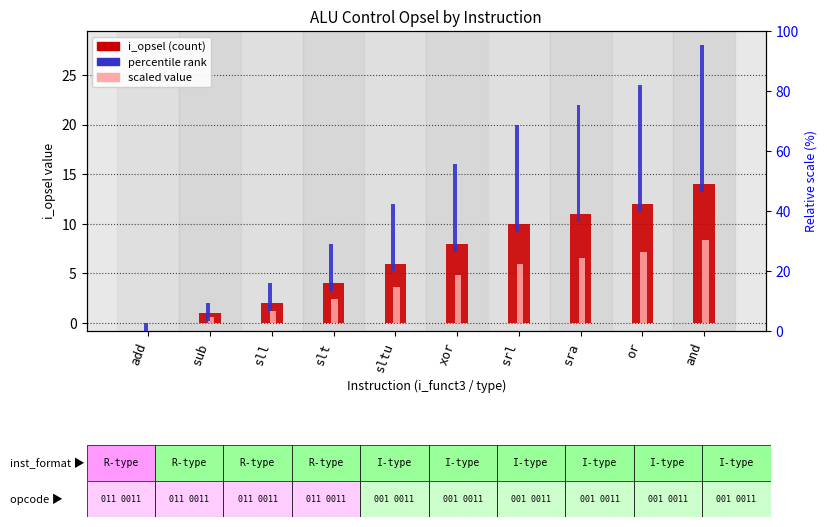

Which series has the widest spread of values?

i_opsel